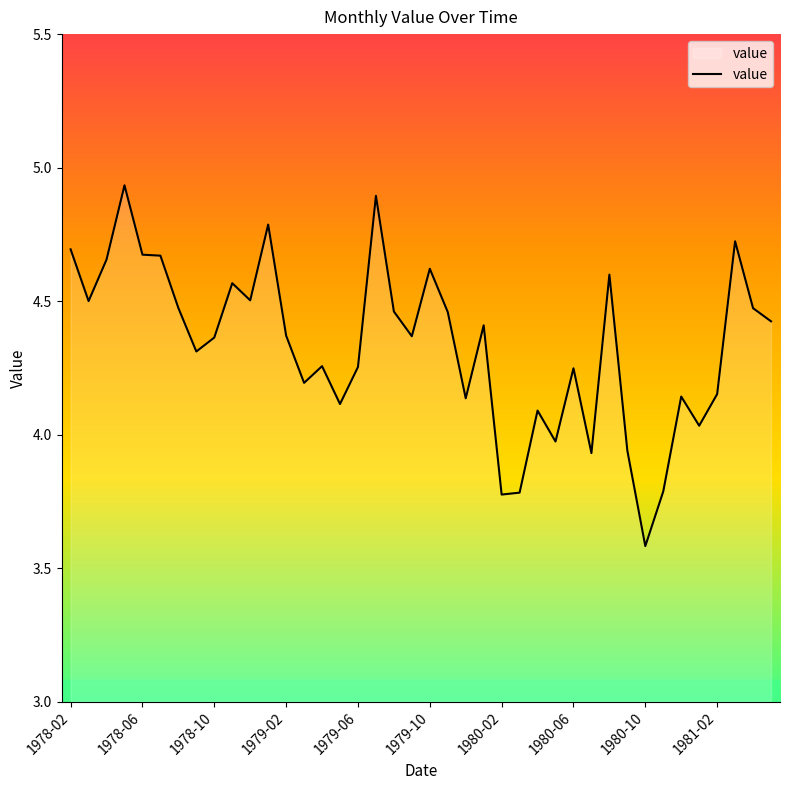

What is the difference between the maximum and minimum values?

1.4